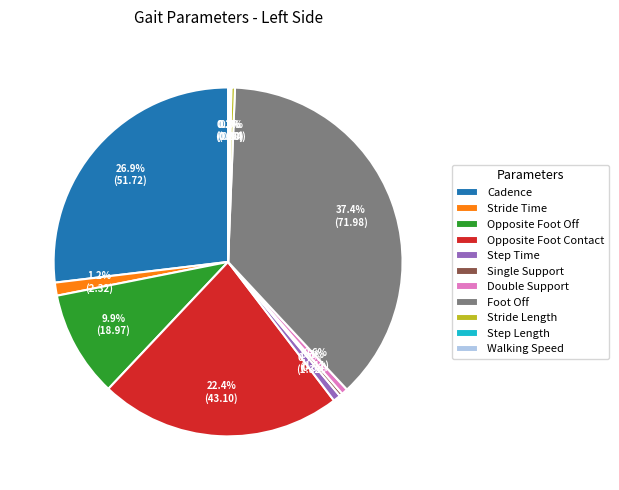

Which slice is the largest?

Foot Off